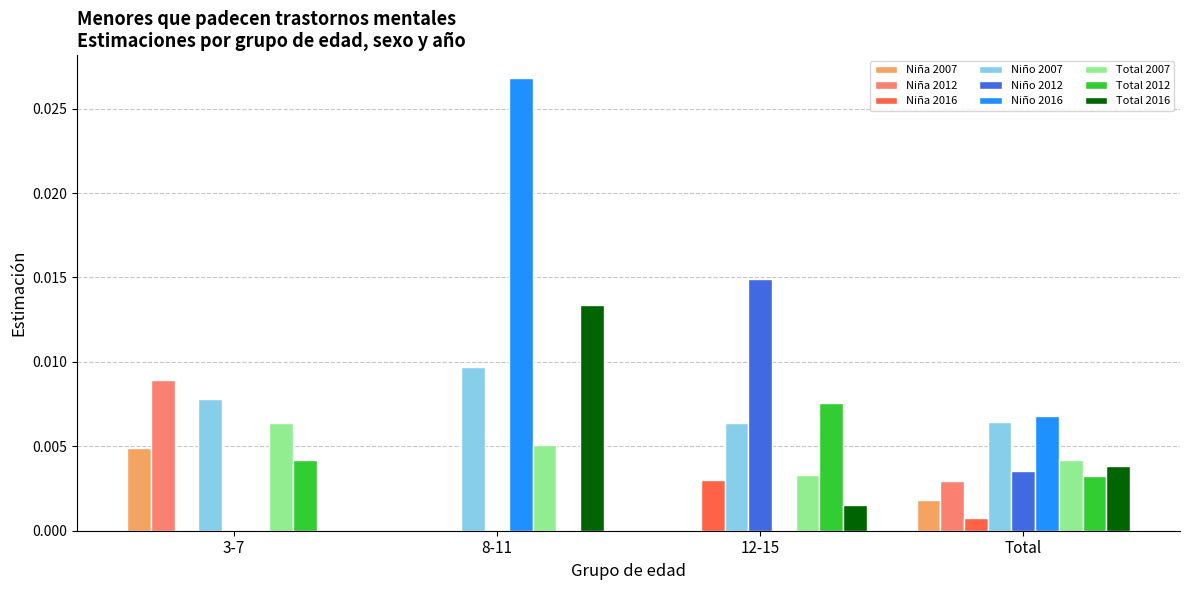

At which category is the sum across all series the highest?

8-11